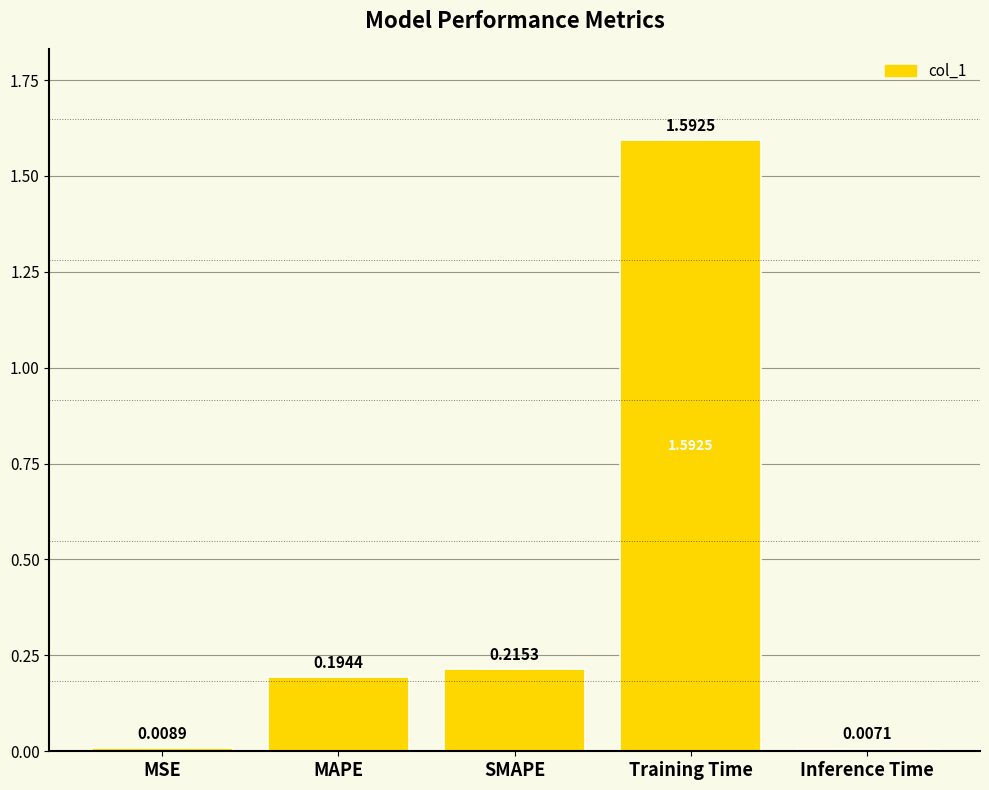

Are the bars horizontal?

No